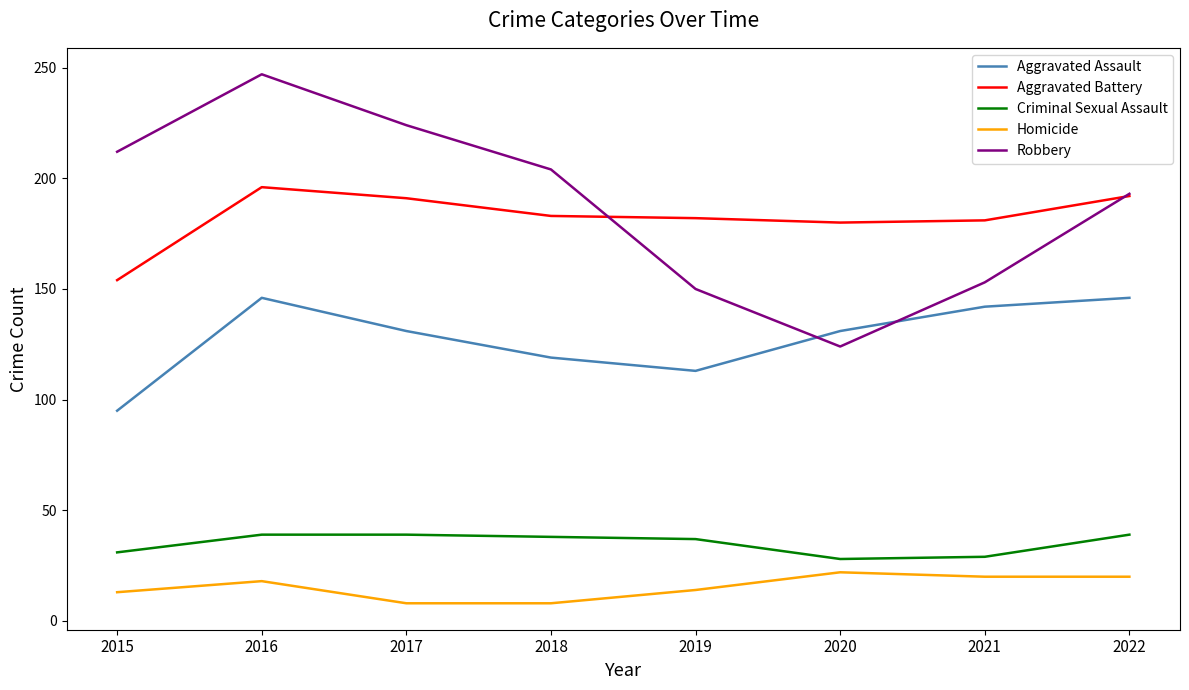

Is the value of Robbery at 2018 greater than the value of Aggravated Assault at 2021?

Yes